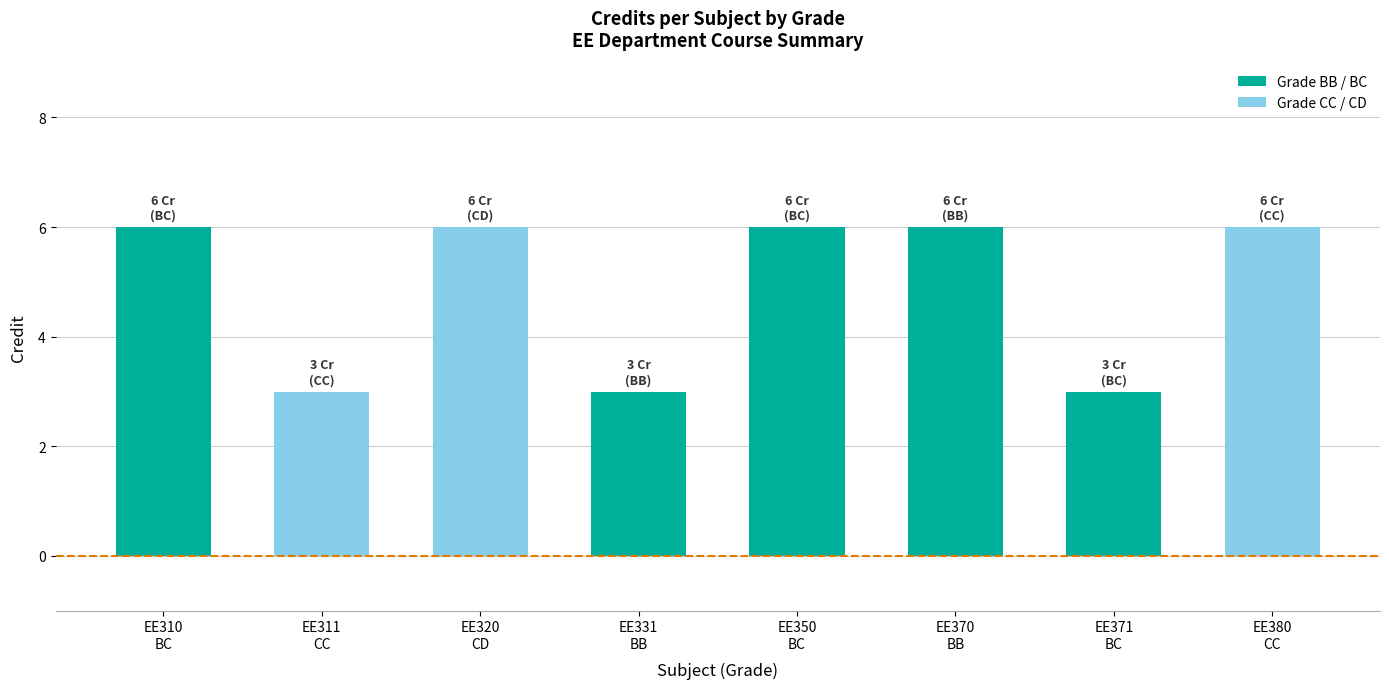

What is the greatest value displayed?

6